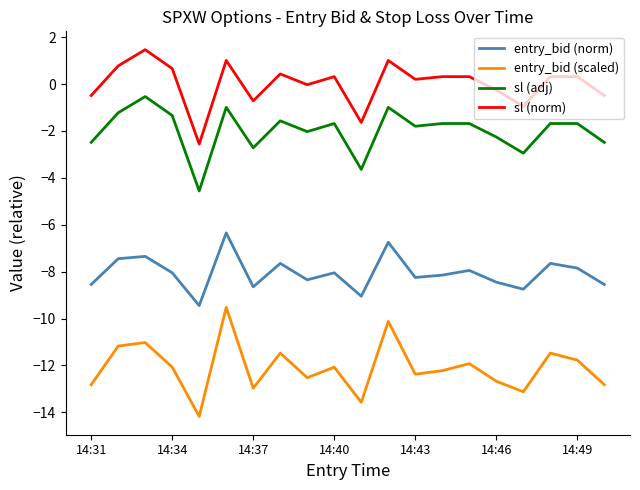

Rank the series by their maximum value, from lowest to highest.

entry_bid (scaled), entry_bid (norm), sl (adj), sl (norm)